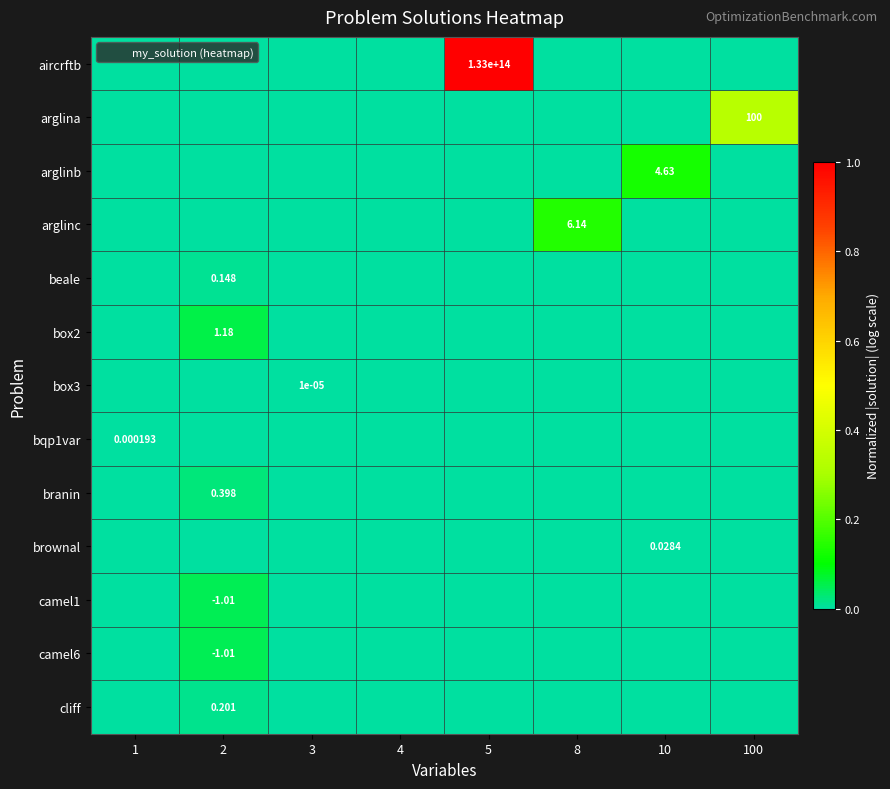

Is it true that bqp1var equals 0.0 at 4?

True